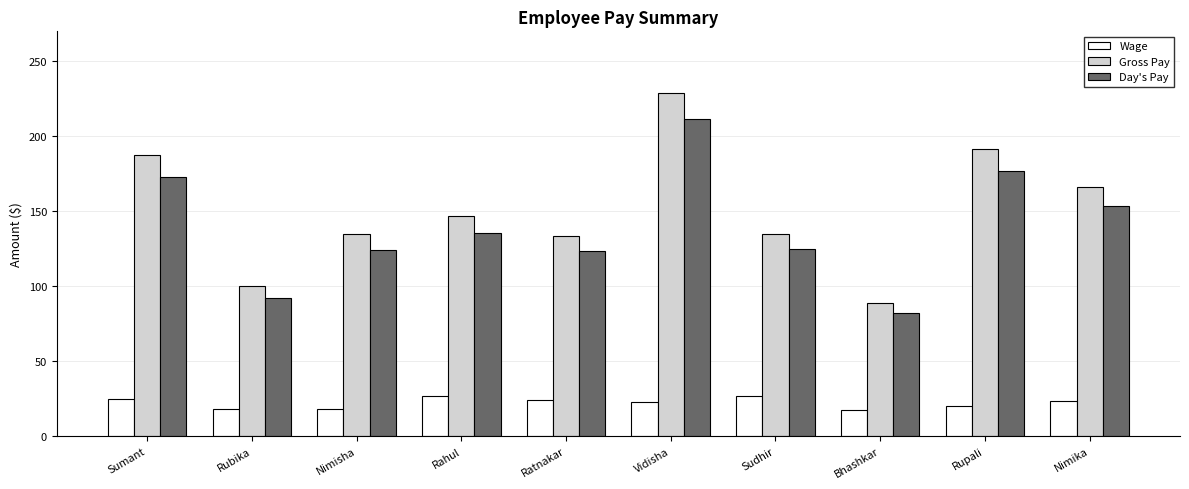

The value of Day's Pay at Sumant is 172.7. True or false?

True